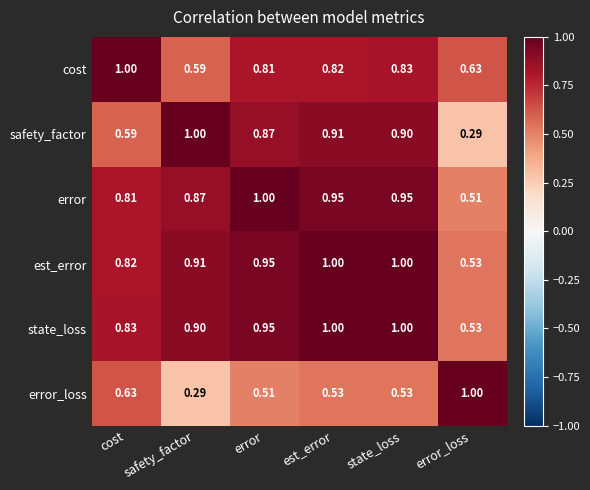

Is the value of state_loss at est_error greater than the value of error_loss at error?

Yes